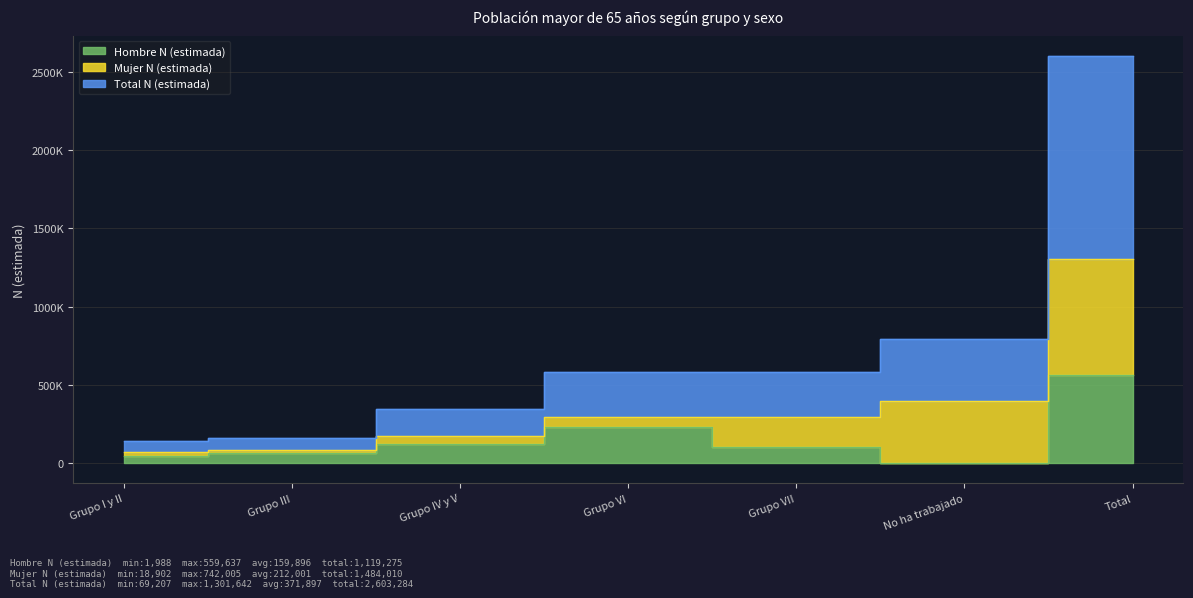

What is the difference between the Hombre N (estimada) values at Total and No ha trabajado?

557649